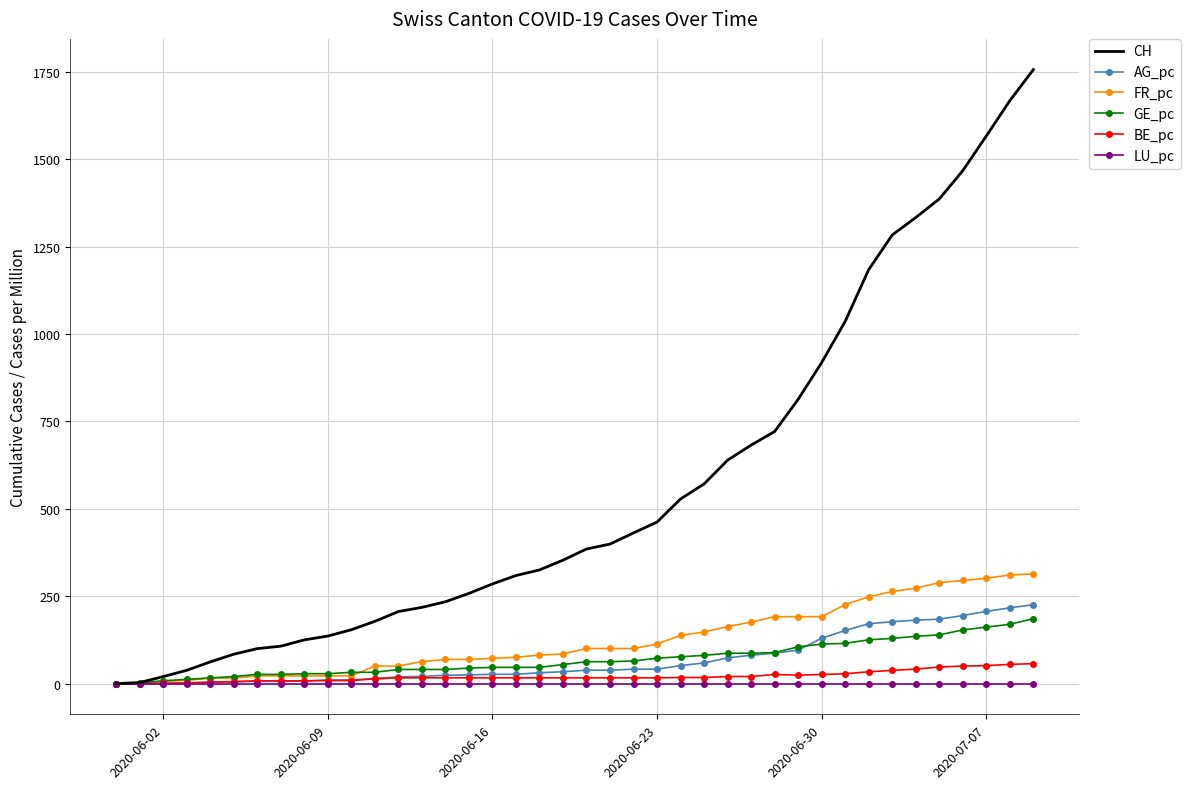

What is the maximum value shown in the chart?

1756.0